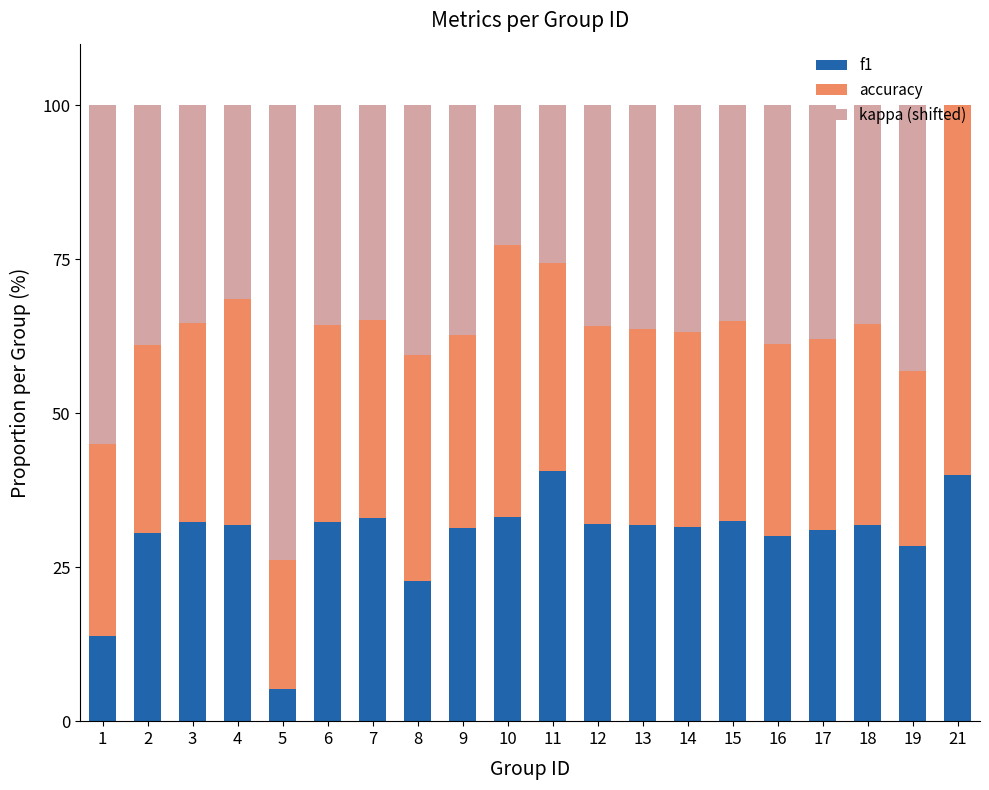

The f1 series shows 32.3 at 6. True or false?

True